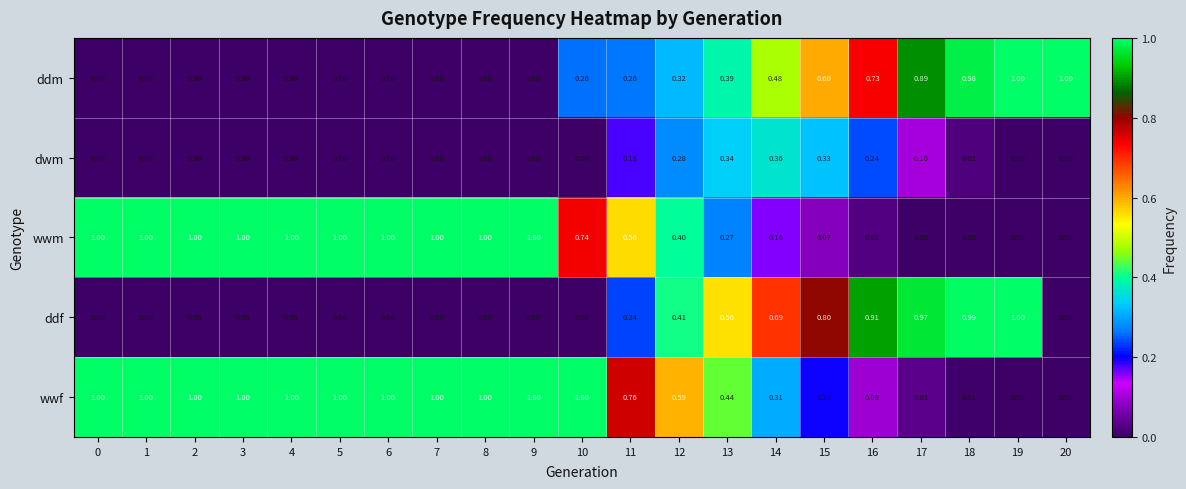

At 11, list the series in order from largest to smallest.

wwf, wwm, ddm, ddf, dwm